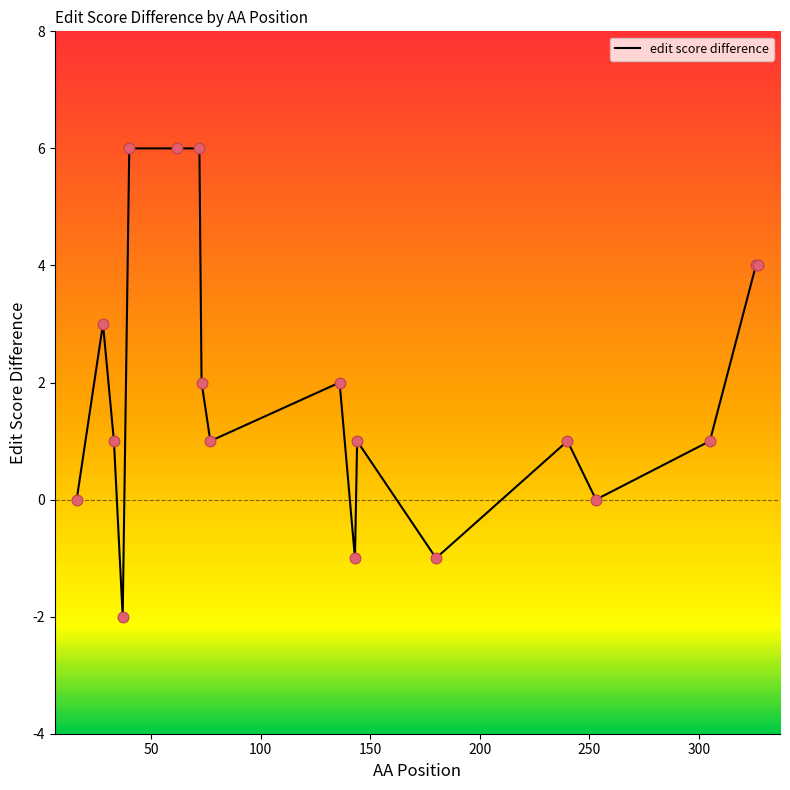

What is the greatest value displayed?

6